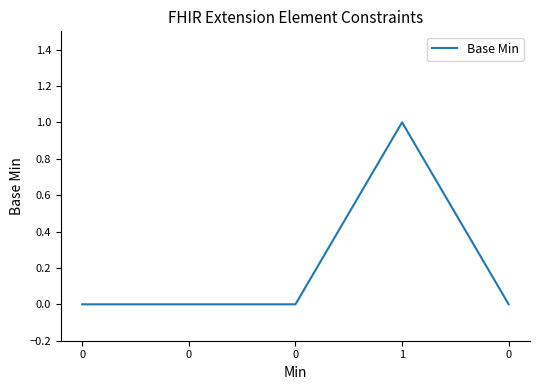

The value at 0 is -1. True or false?

False